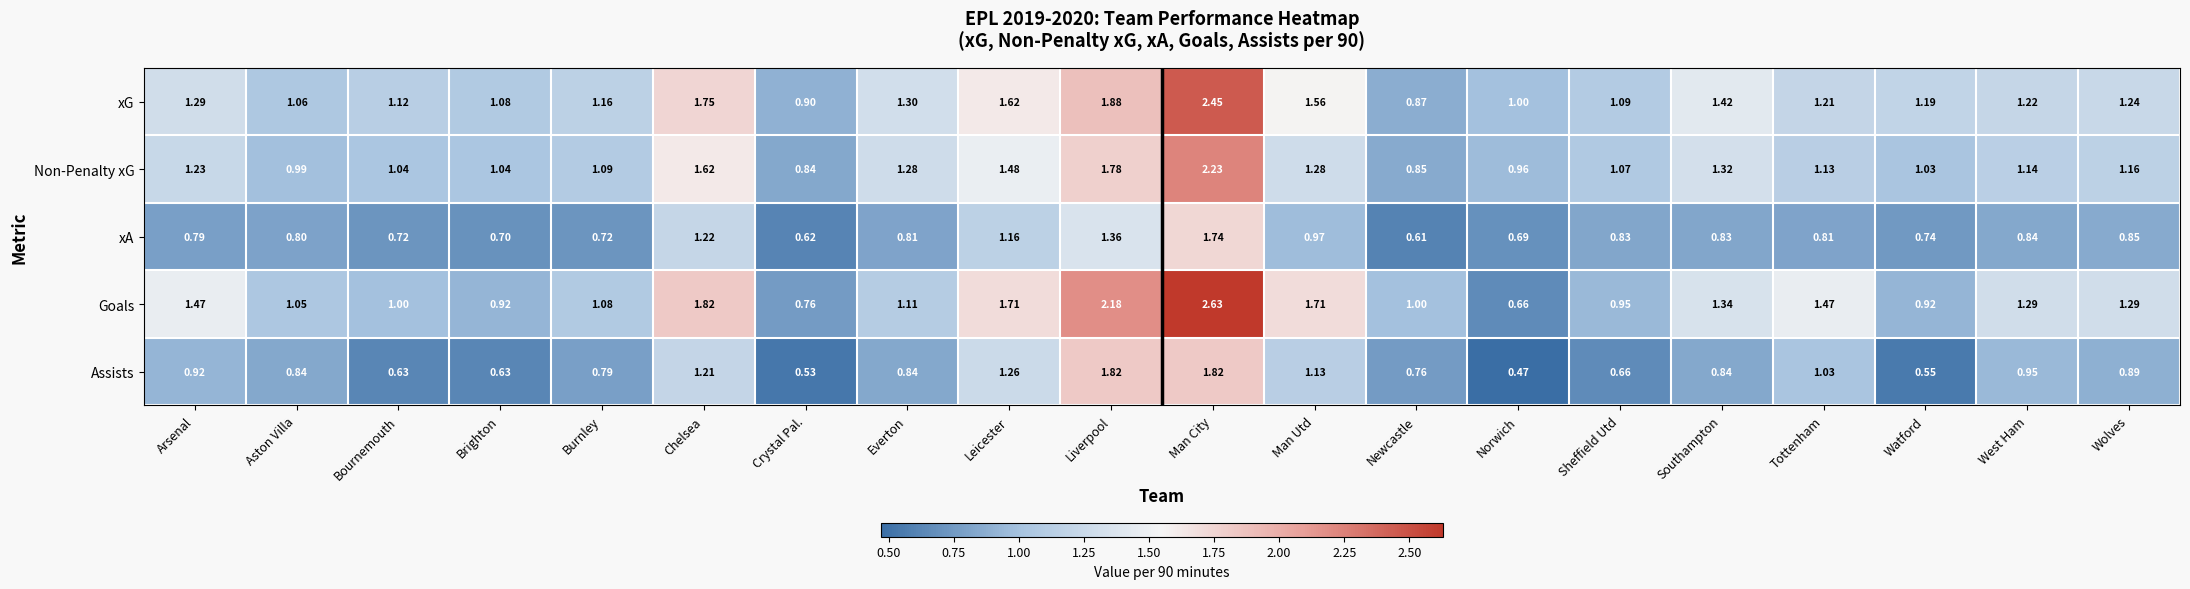

Which label corresponds to the largest value in the chart?

Man City